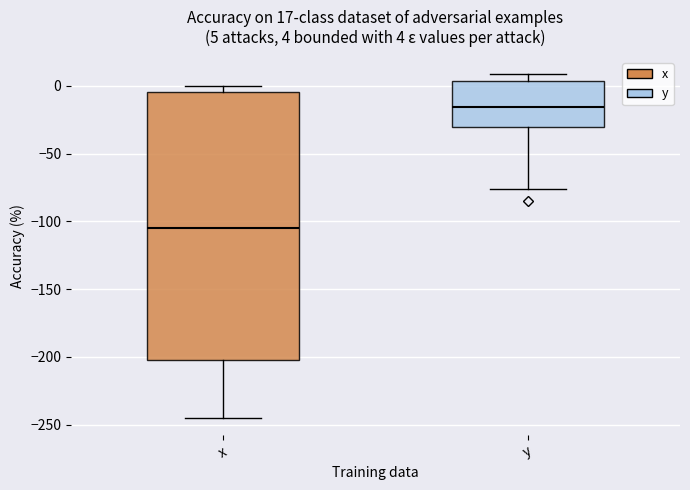

Comparing the boxes themselves (not the whiskers), which one is the tallest?

x